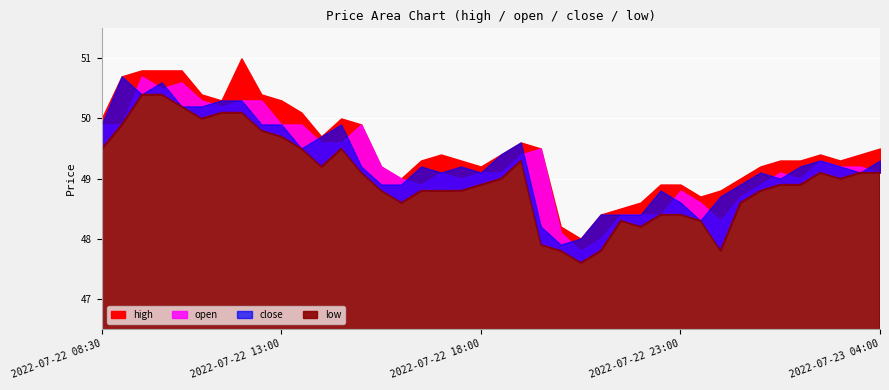

Between 2022-07-22 17:30 and 2022-07-22 22:30, which series saw the biggest shift?

open